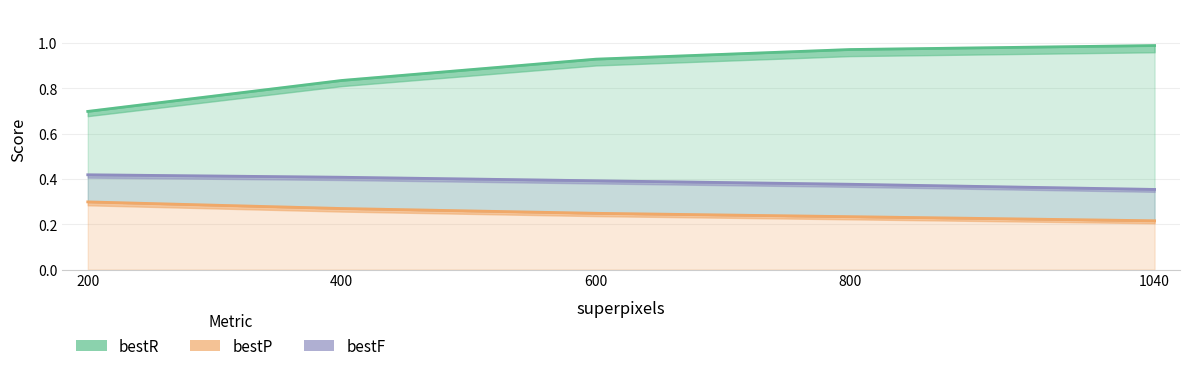

True or false: bestF and bestR intersect in this chart.

False